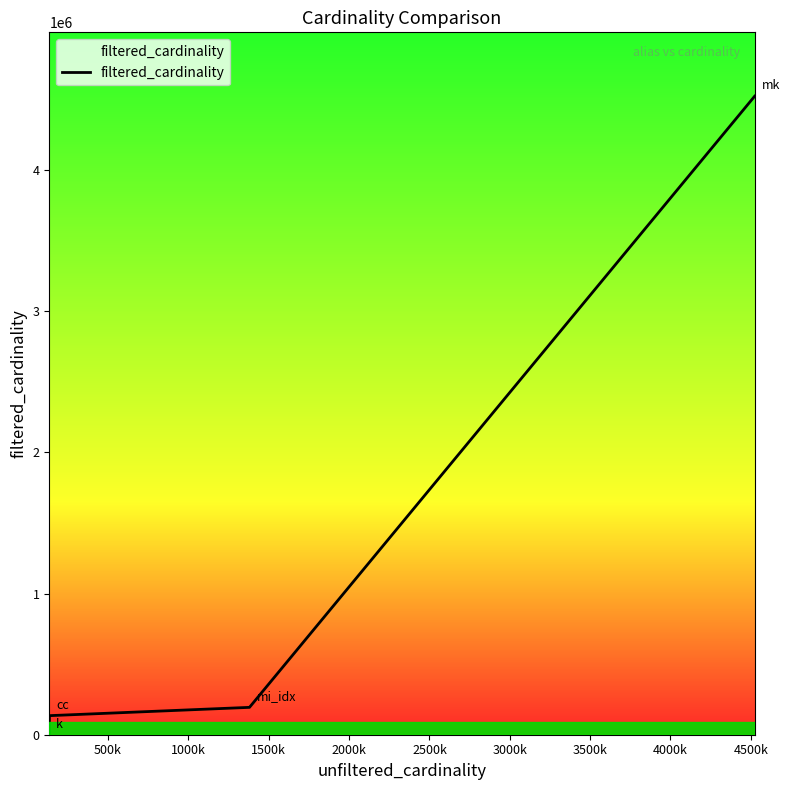

What is the difference between the maximum and minimum values?

4523920